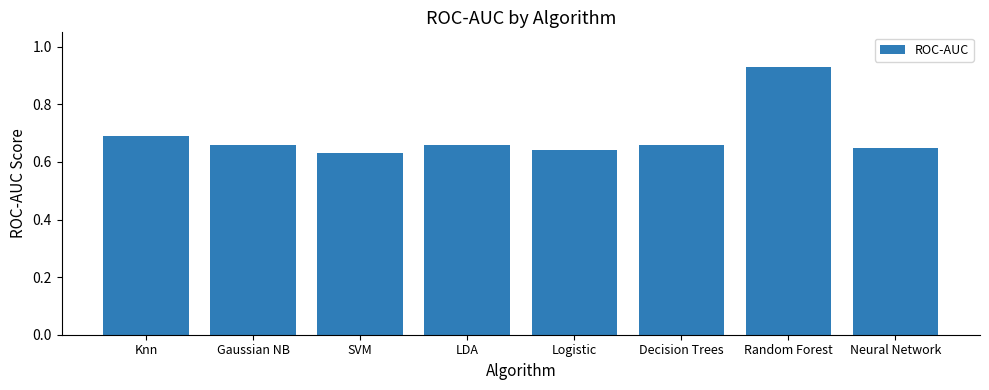

Which label corresponds to the largest value in the chart?

Random Forest